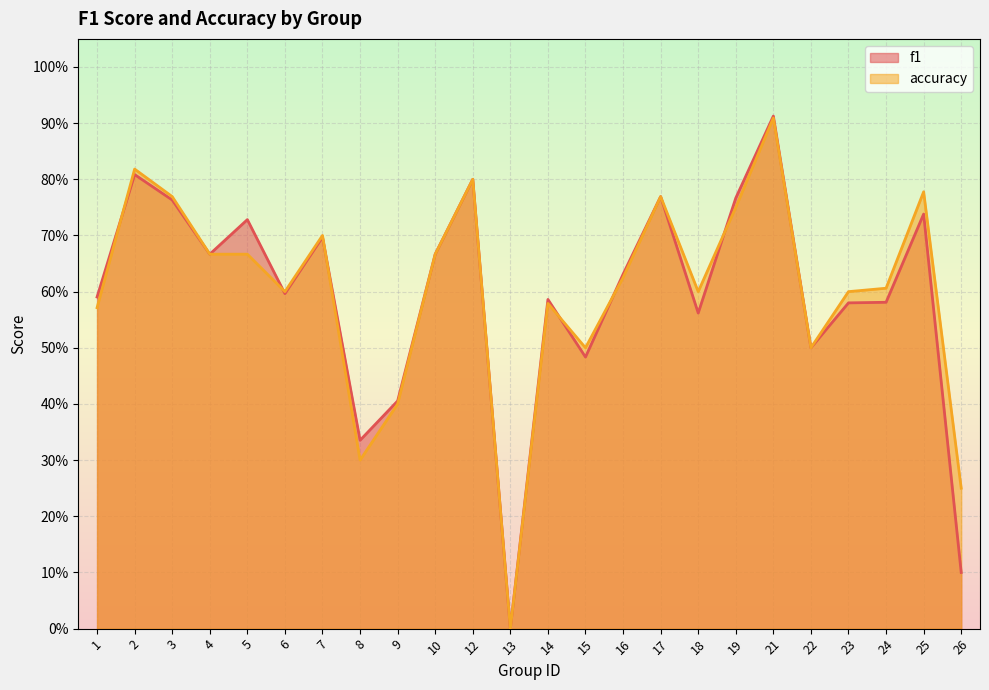

In accuracy, how many points are higher than both neighbors (excluding endpoints)?

7